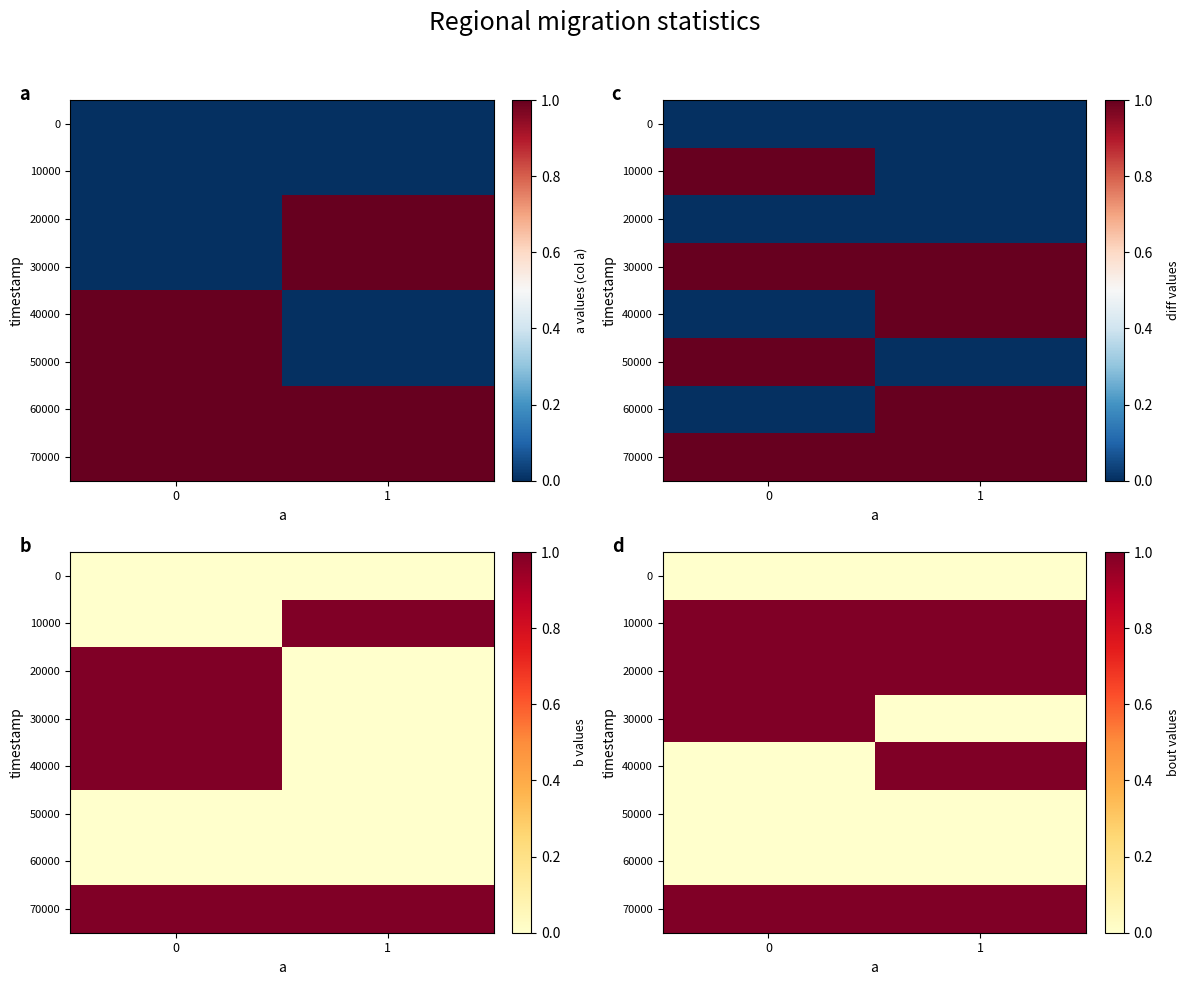

Is it true that 30000 equals 1 at 0?

True